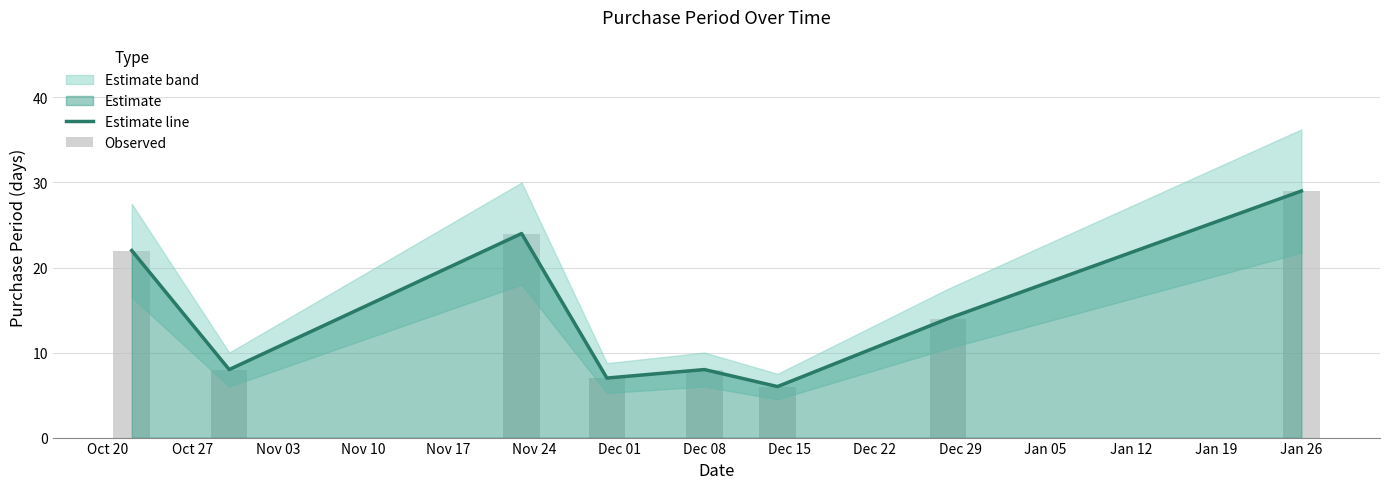

At which label does Estimate line reach its peak?

Jan 26